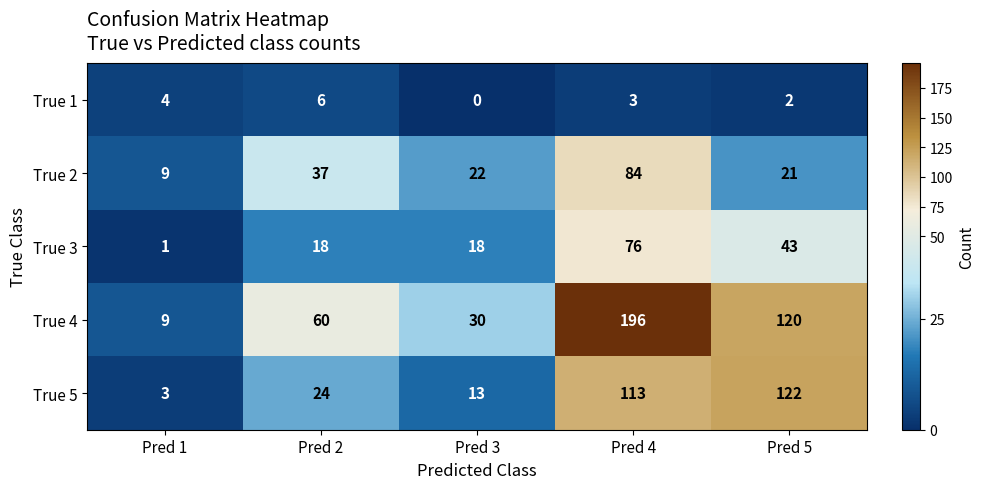

Where does the True 1 series first go above 3?

Pred 1